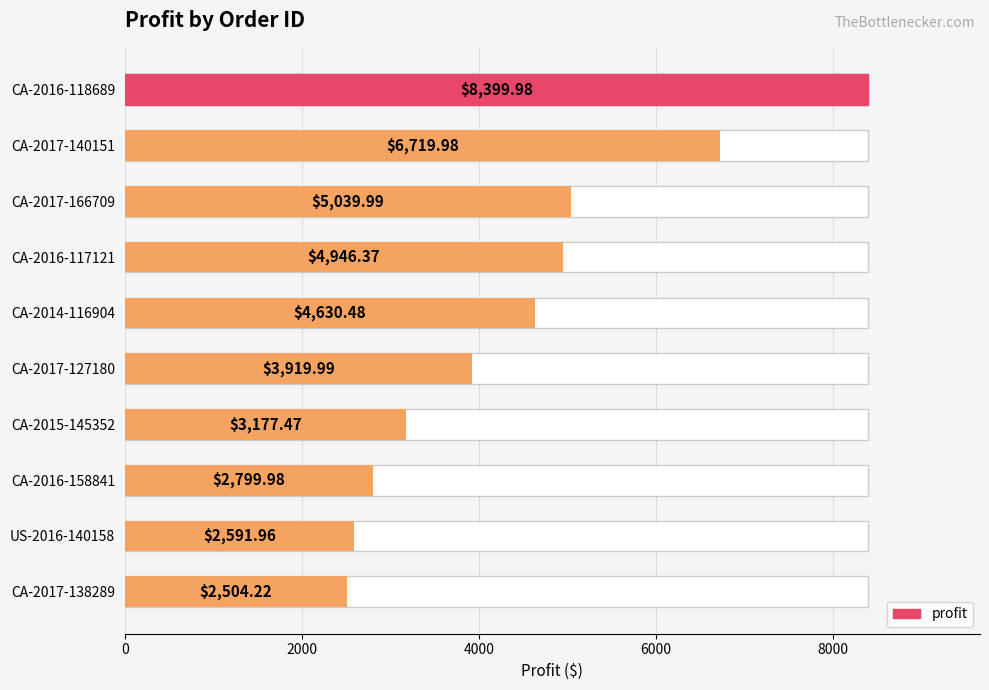

What is the smallest value displayed?

2504.2